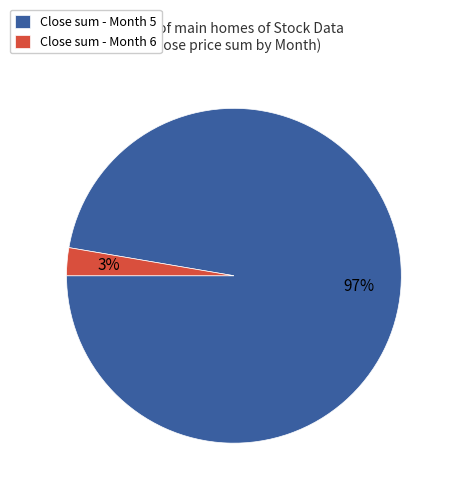

The Close sum - Month 6 slice represents 3% of the pie. True or false?

True